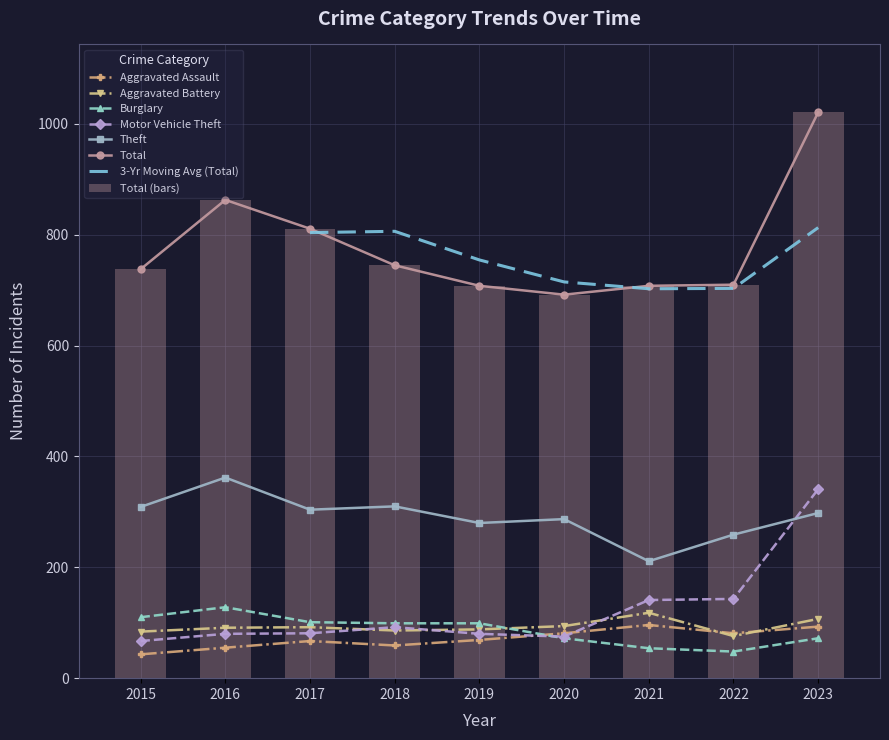

Reading right to left, what are all the values shown in this chart?

Aggravated Assault: 93	81	96	81	69	59	67	55	43
Aggravated Battery: 107	76	118	94	88	86	92	91	84
Burglary: 72	48	54	72	99	99	101	128	110
Motor Vehicle Theft: 341	143	141	75	80	92	81	80	67
Theft: 298	259	211	287	280	310	304	362	309
Total: 1021	710	708	692	708	745	811	863	738